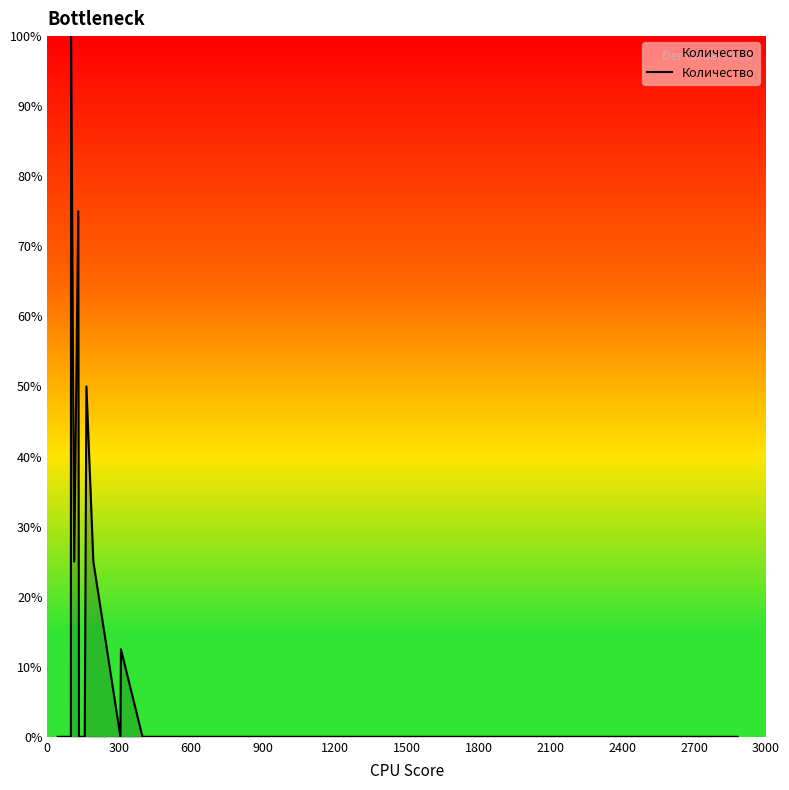

What is the greatest value displayed?

100.0